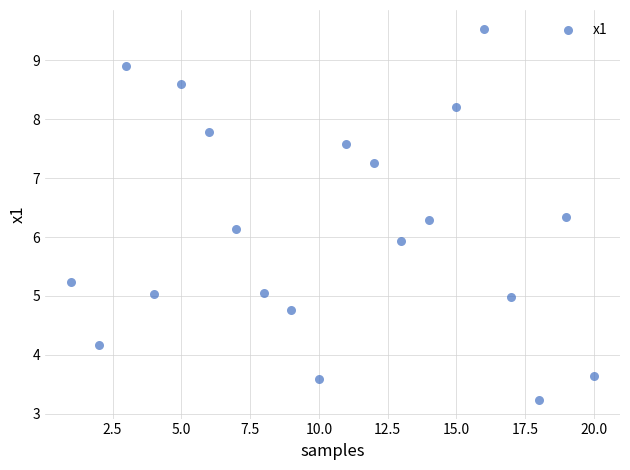

What is the range of X values (max minus min)?

19.0